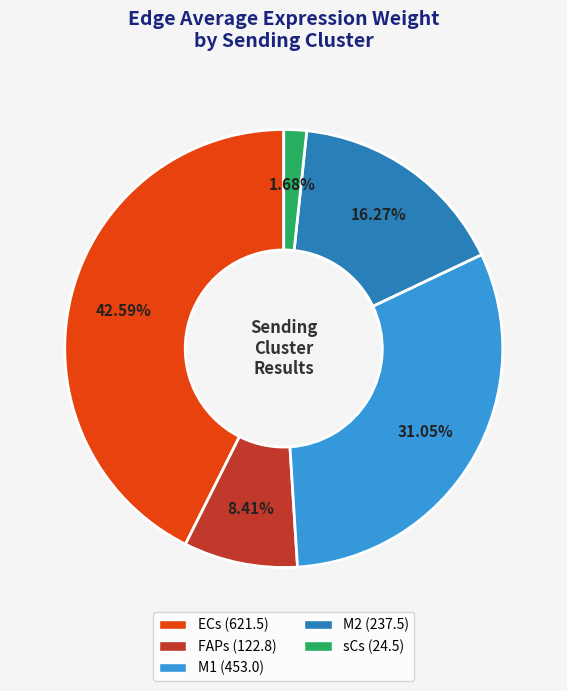

To the nearest percent, what is the average slice percentage?

20%